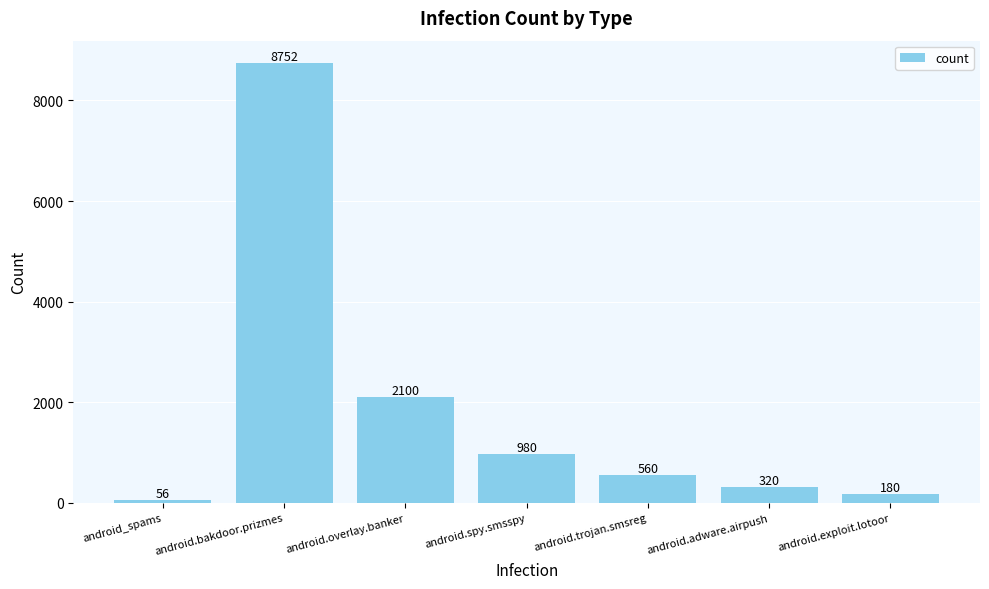

What is the difference between the values at android.overlay.banker and android.spy.smsspy?

1120